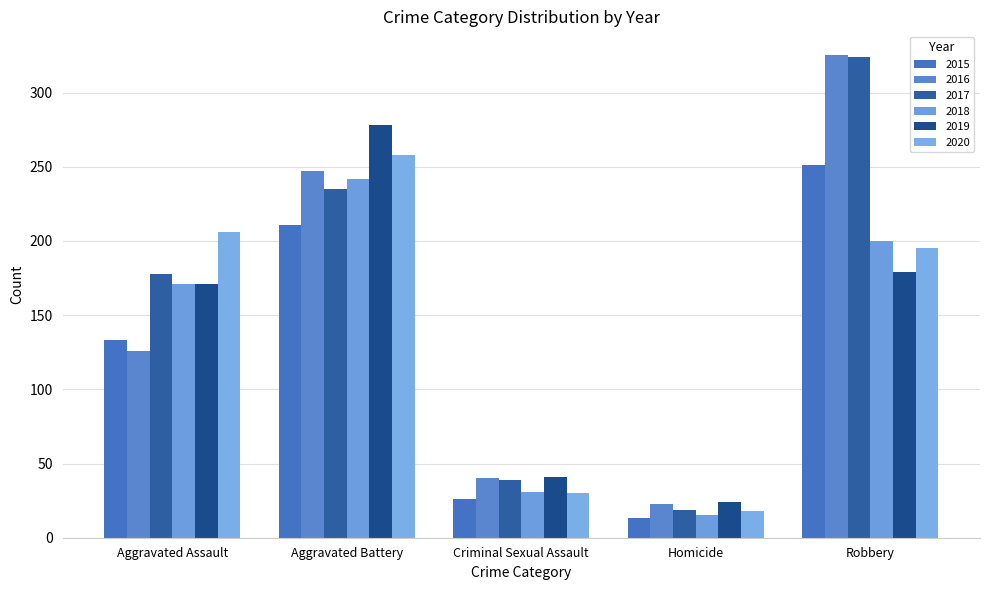

What position from the right is Aggravated Battery?

4